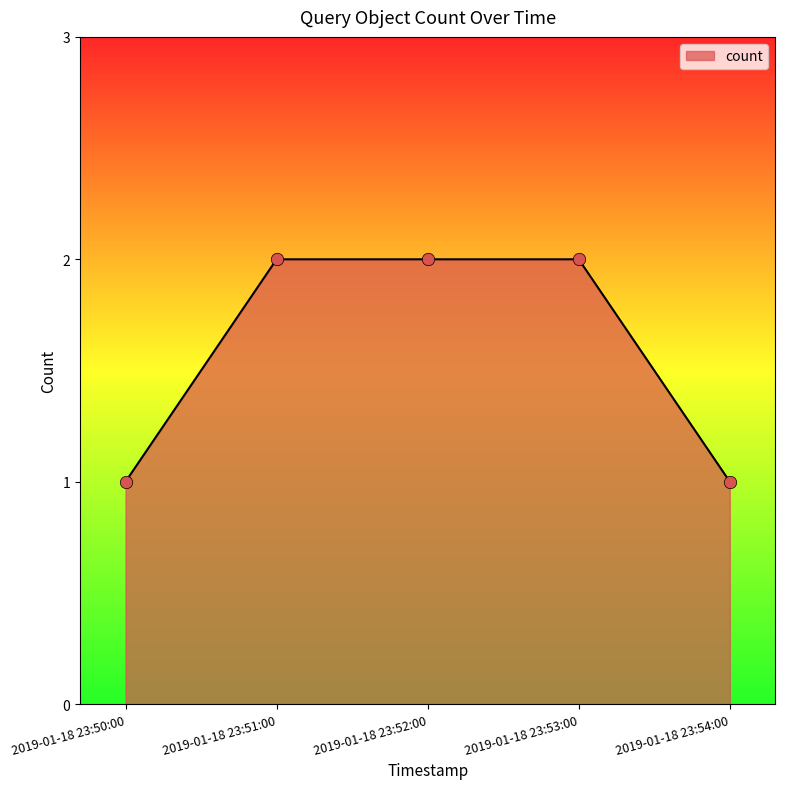

Between 2019-01-18 23:50:00 and 2019-01-18 23:53:00, which is larger?

2019-01-18 23:53:00